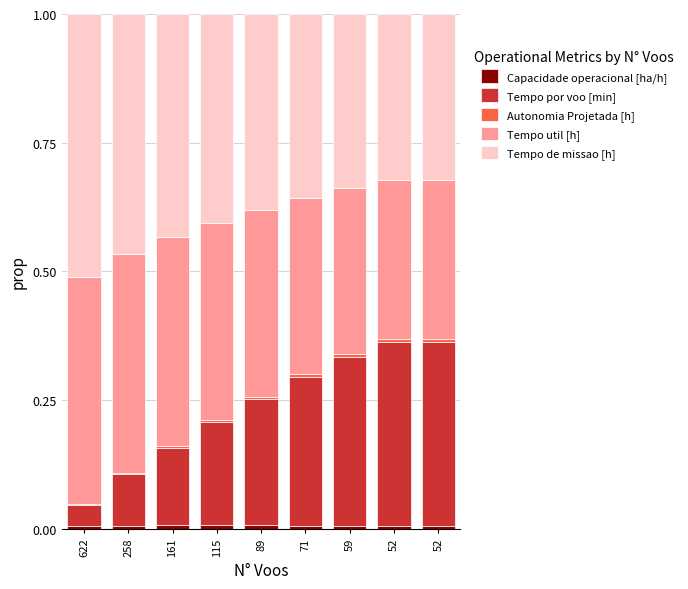

How many distinct data groups are displayed?

5